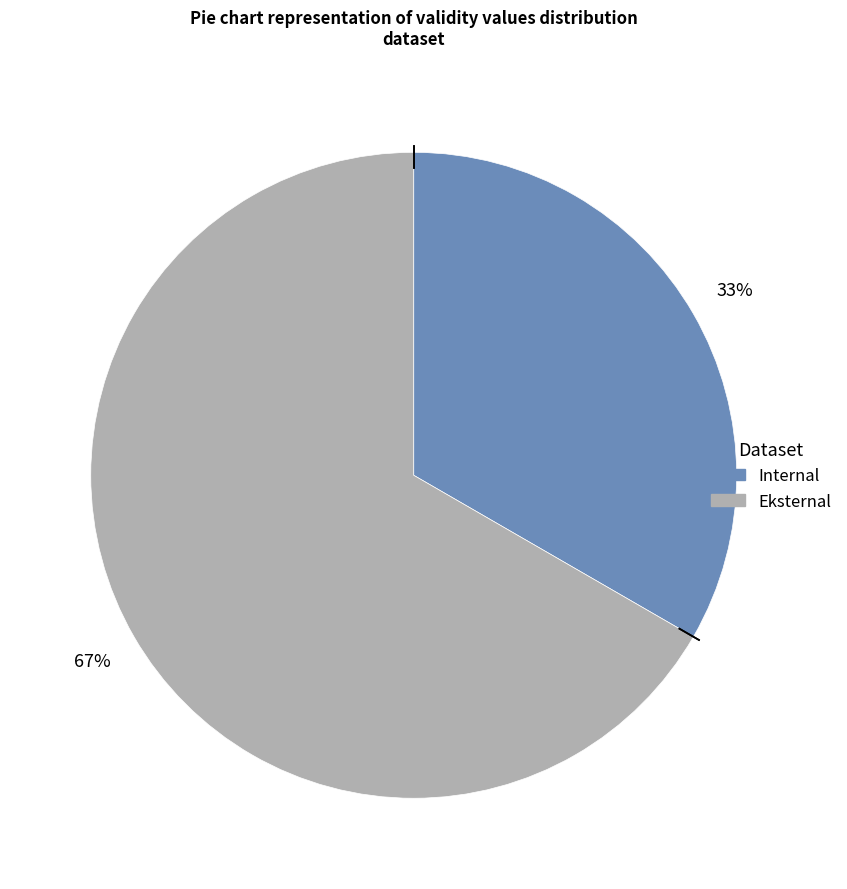

The Internal slice represents 33% of the pie. True or false?

True